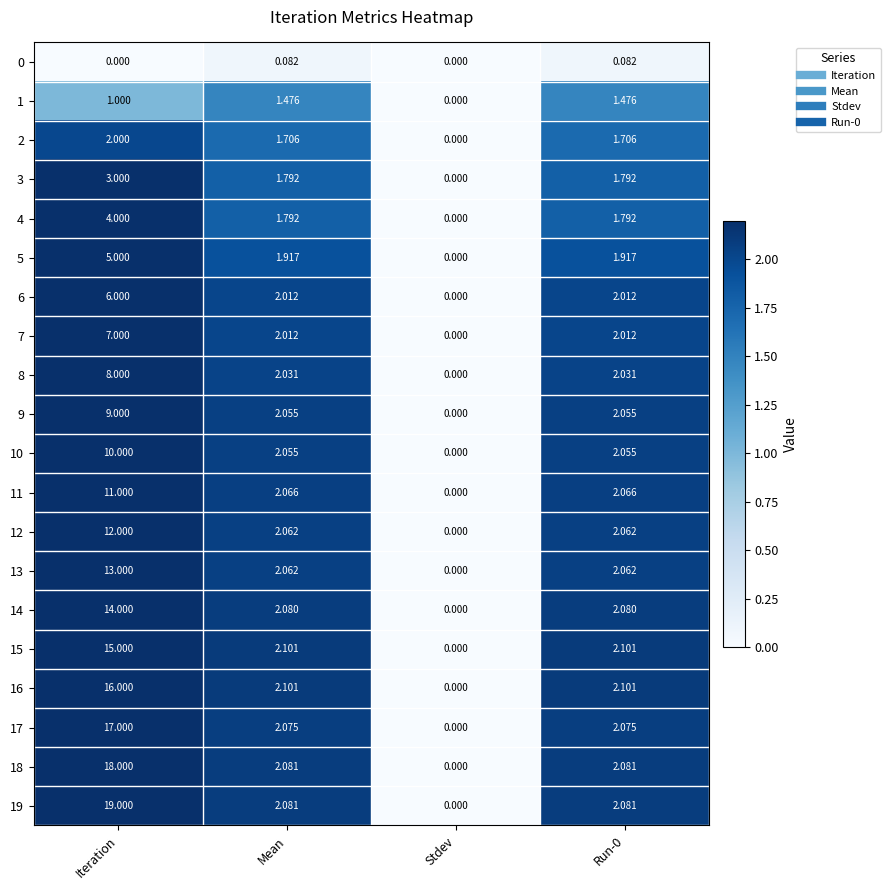

What is the maximum value shown in the chart?

19.0